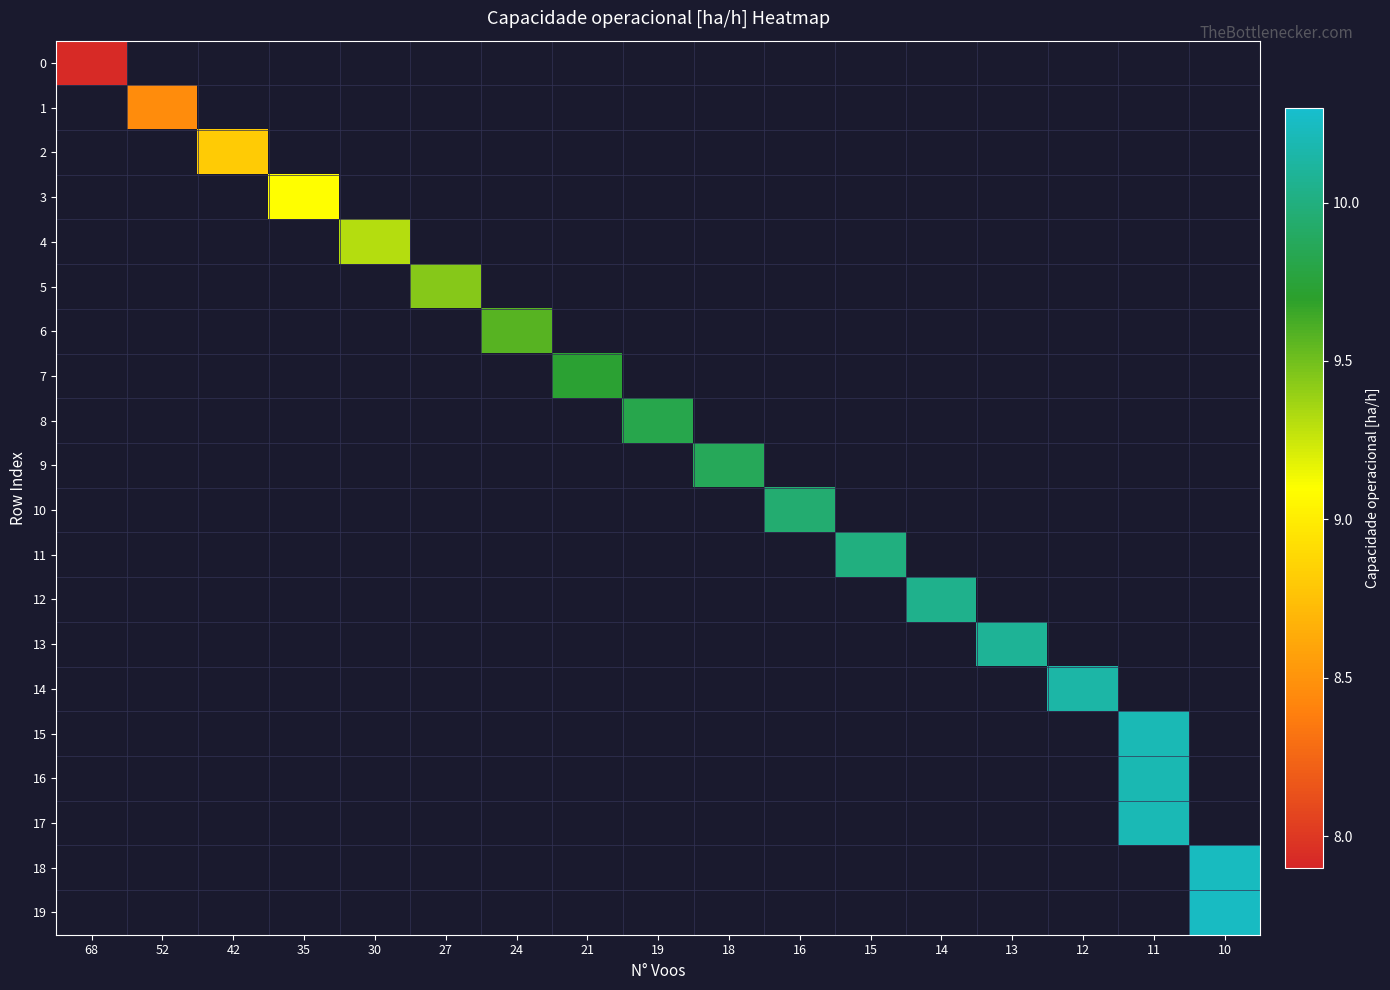

At which label is 0 closest to 7?

68